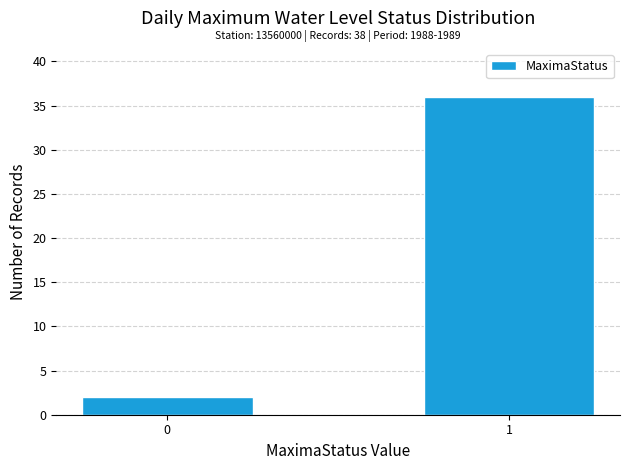

Reading left to right, extract all data points from this chart.

0=2	1=36